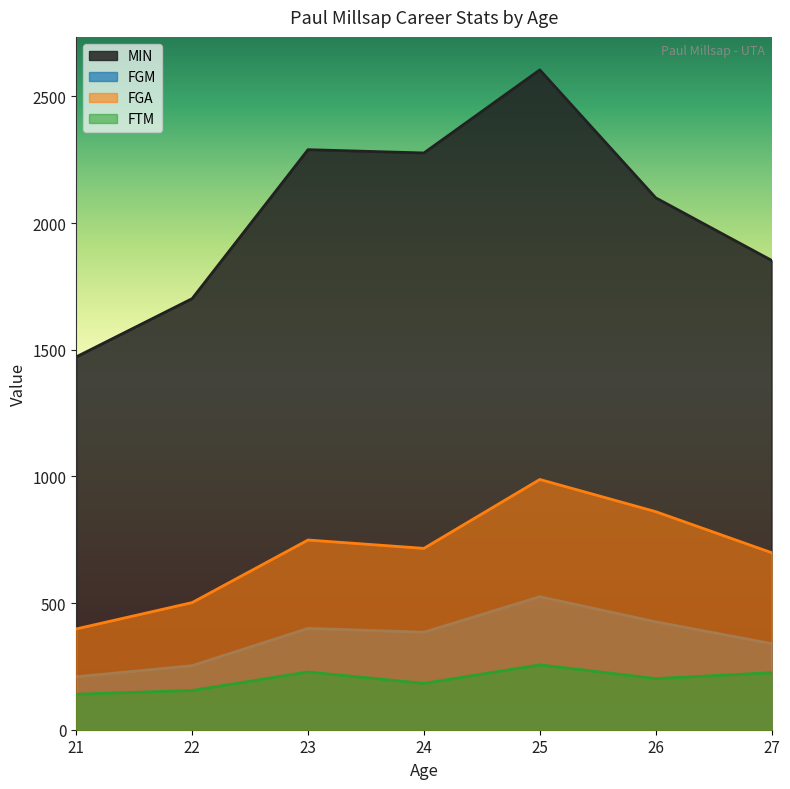

Where is the first local minimum for FGA?

24